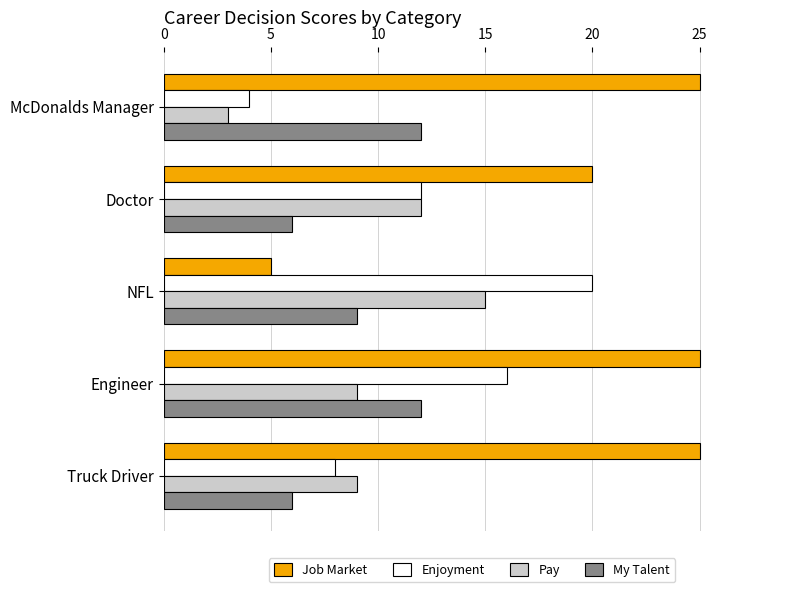

The Enjoyment series shows 6 at NFL. True or false?

False